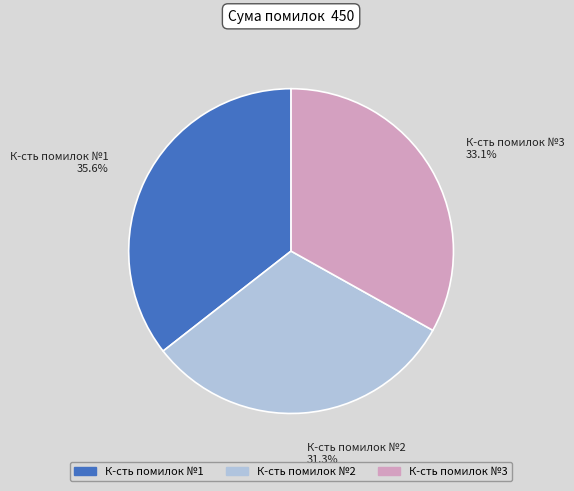

Approximately how many times larger is the value at К-сть помилок №1 compared to К-сть помилок №3?

1.1